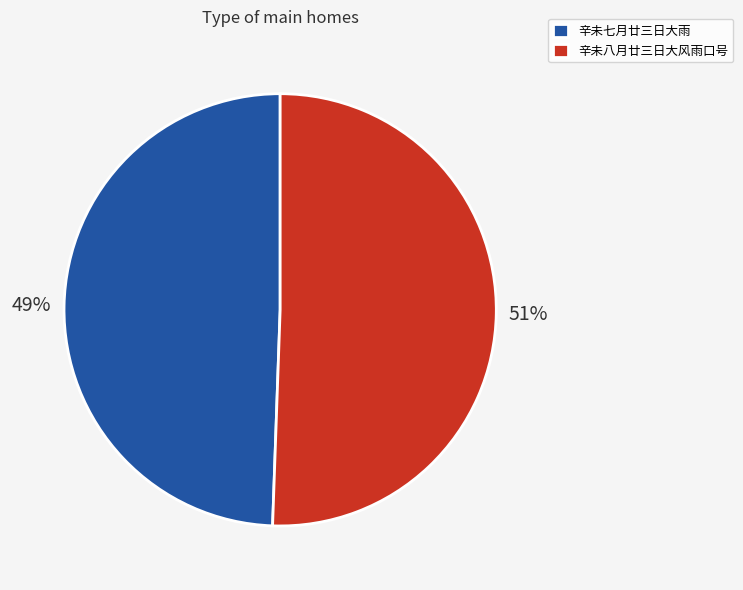

Combined, do 辛未八月廿三日大风雨口号 and 辛未七月廿三日大雨 account for over 50%?

Yes